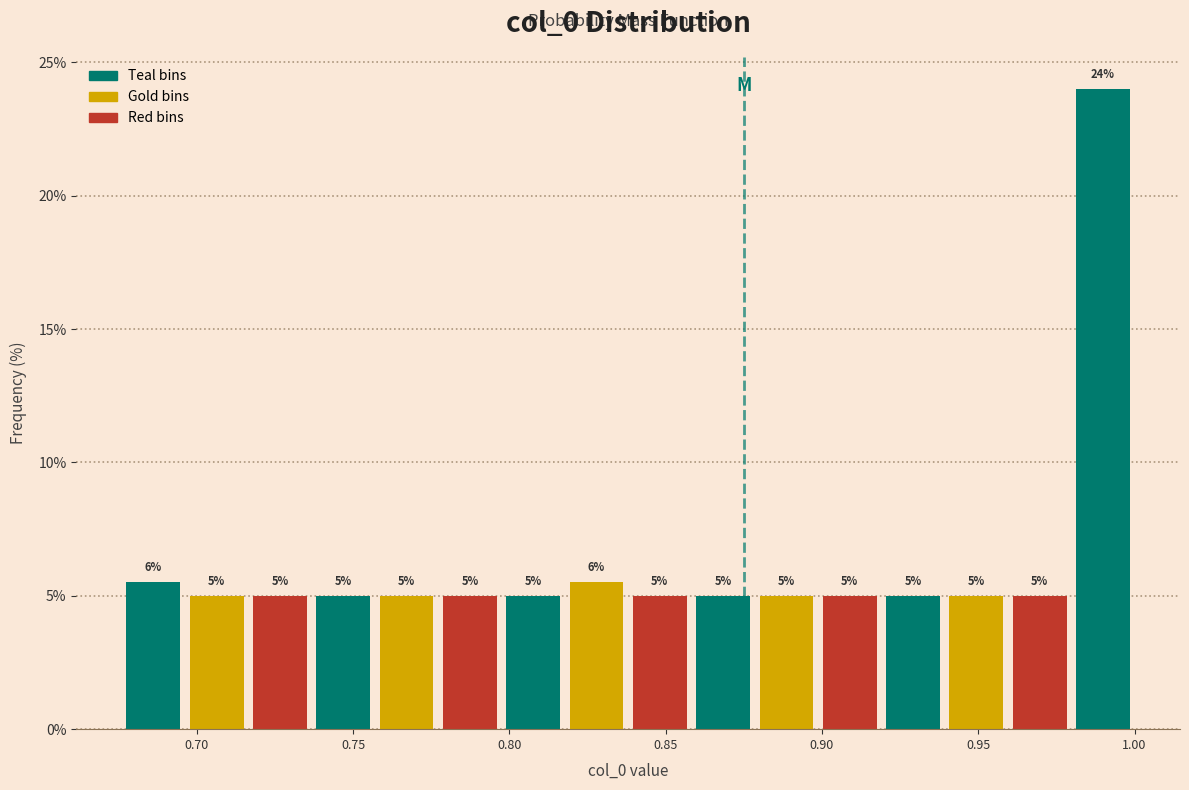

Over which range of the x-axis is the bar tallest?

0.980 to 1.000